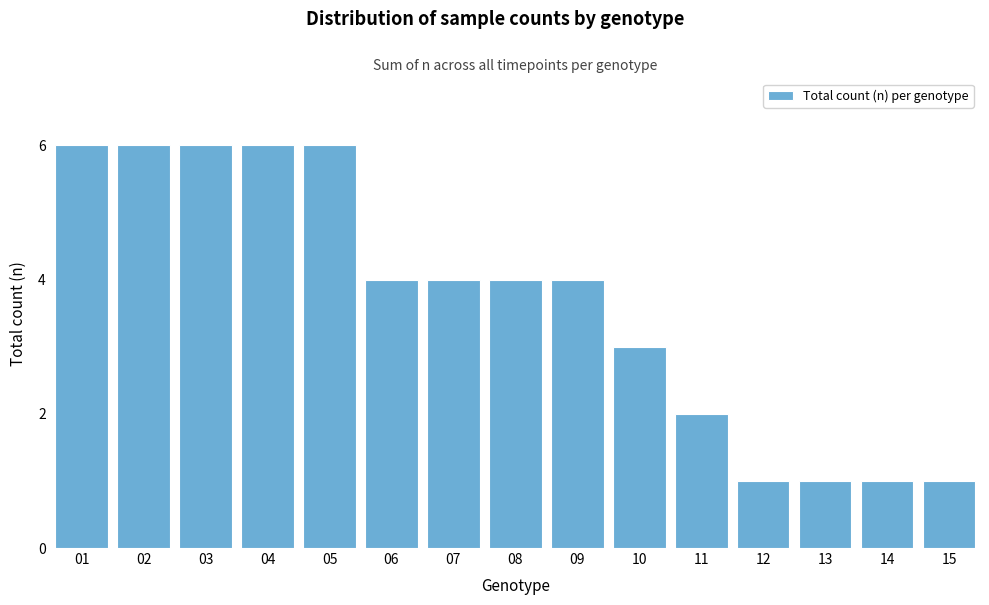

Reading left to right, transcribe all the data shown in this chart.

01=6	02=6	03=6	04=6	05=6	06=4	07=4	08=4	09=4	10=3	11=2	12=1	13=1	14=1	15=1